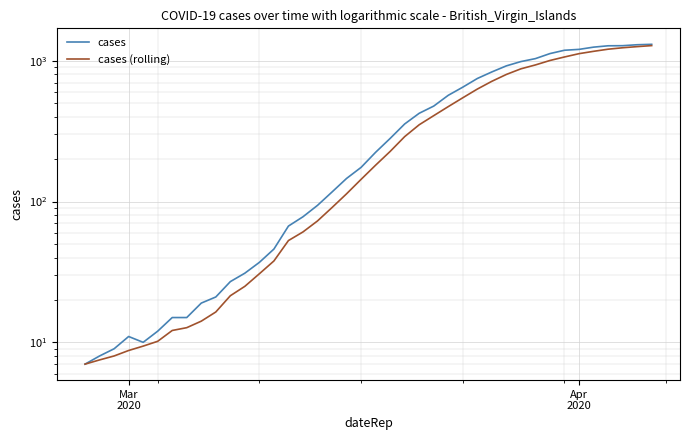

Rank the series by their maximum value, from lowest to highest.

cases (rolling), cases